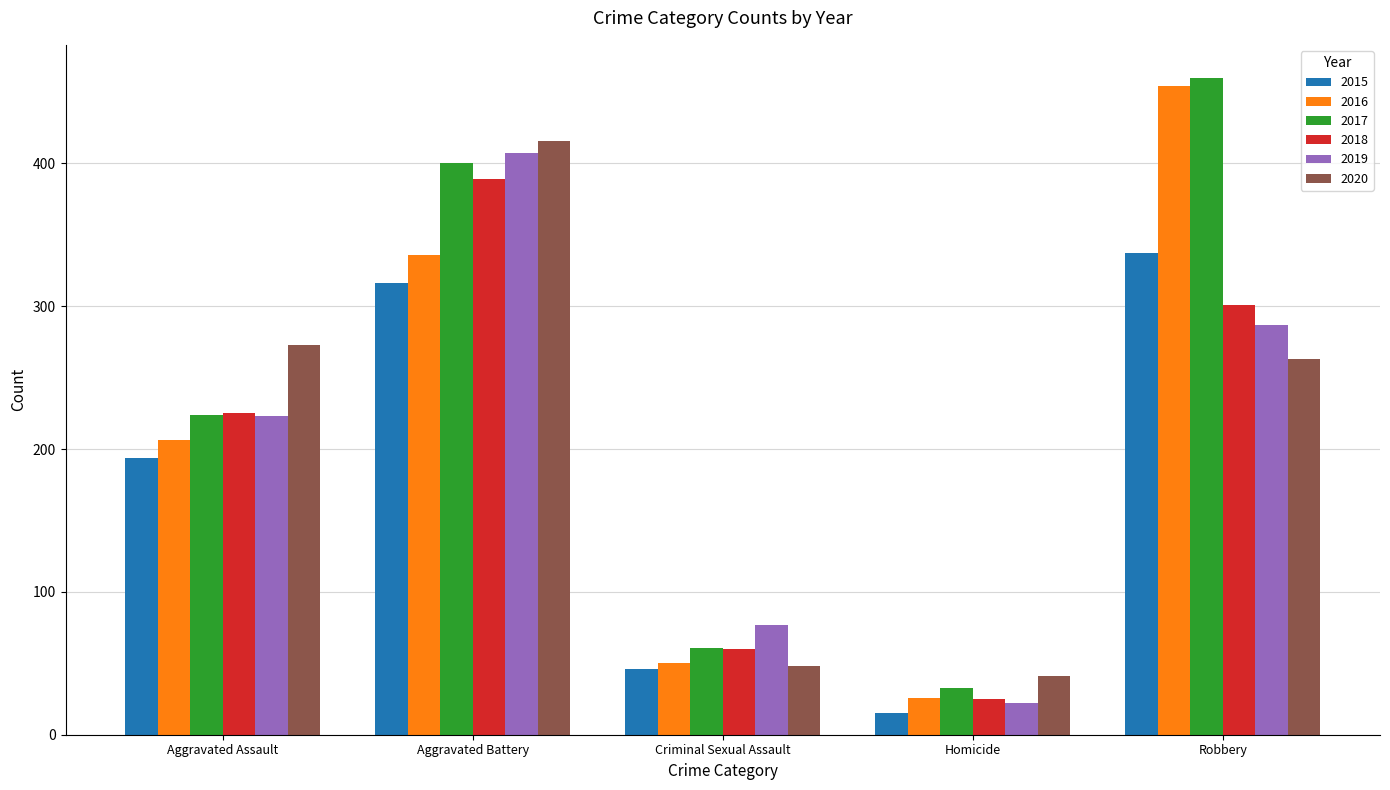

Count the number of categories in the chart.

5